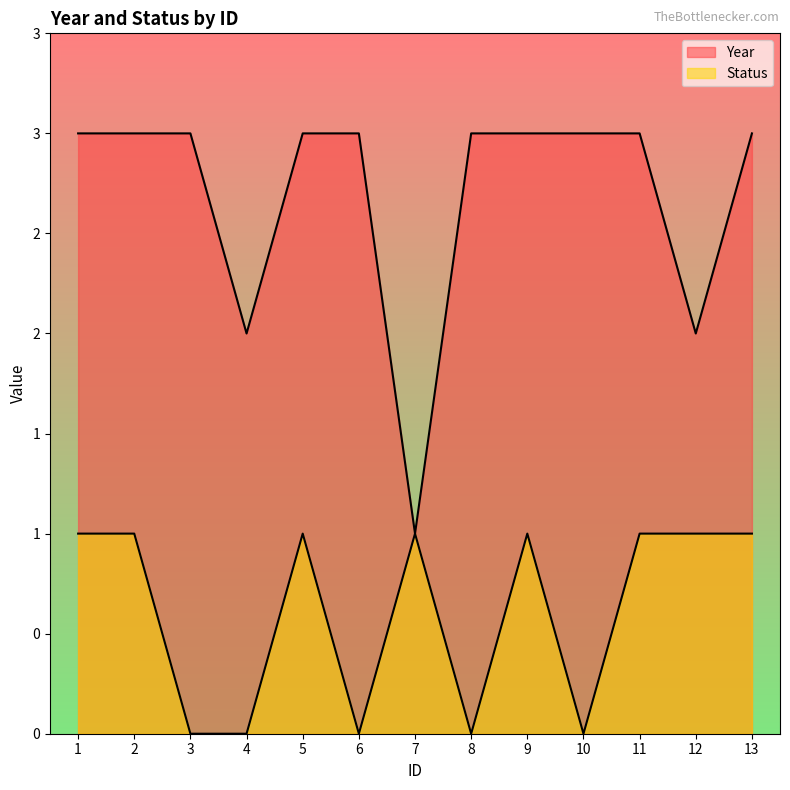

Count the Year values in the range 3 to 4.

10